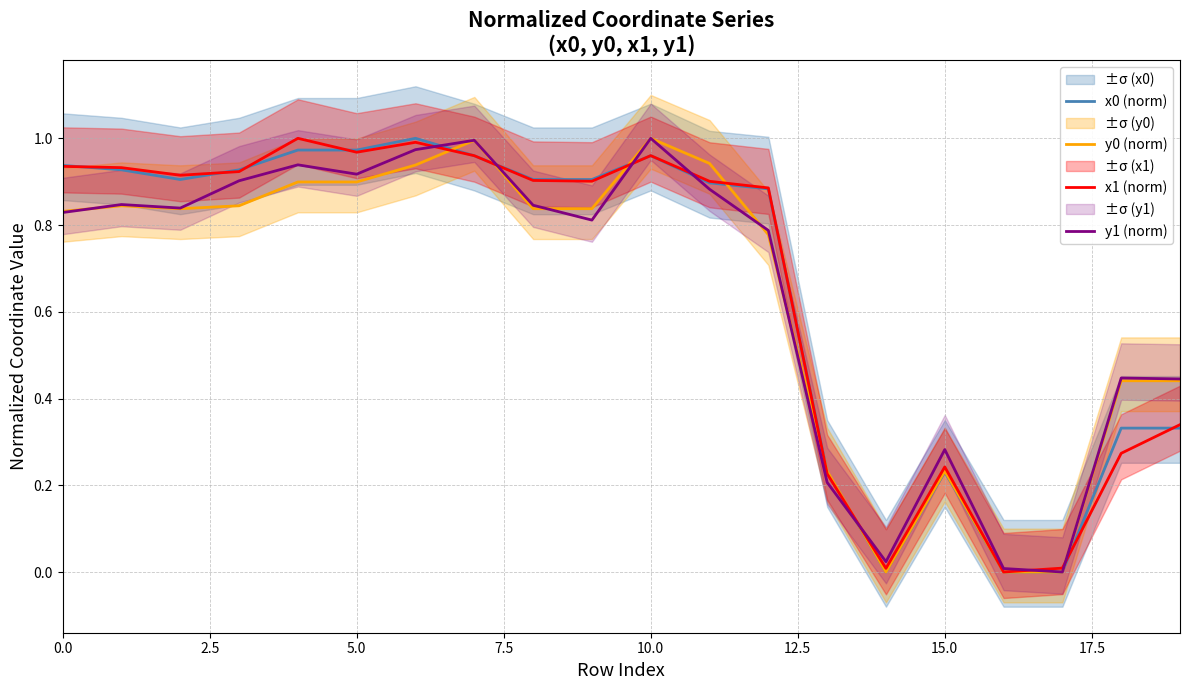

What is the value of the x1 (norm) point at the 5th from the left?

1.0